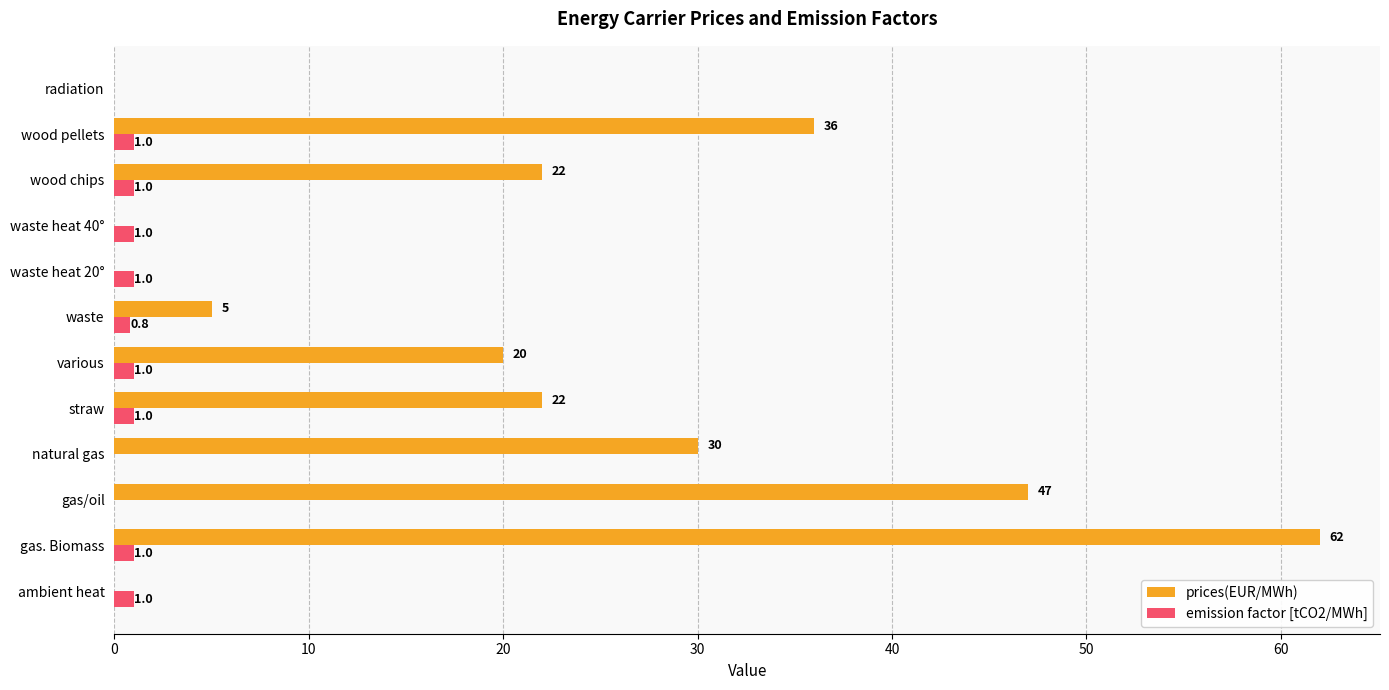

What is the average value of the emission factor [tCO2/MWh] series?

0.7